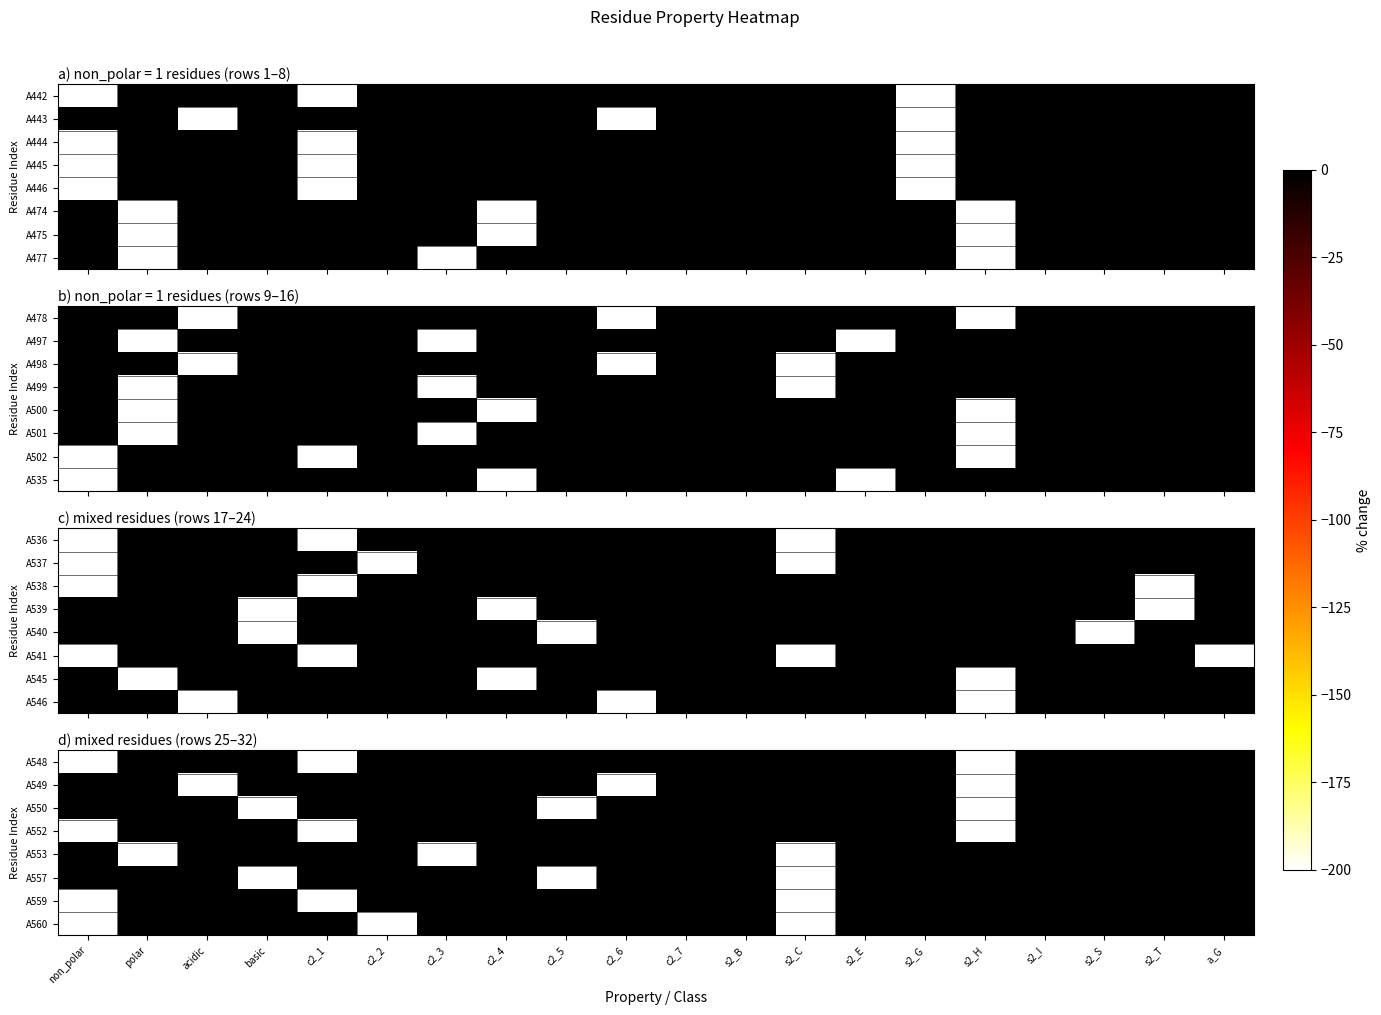

What is the sum of all A553 values?

-600